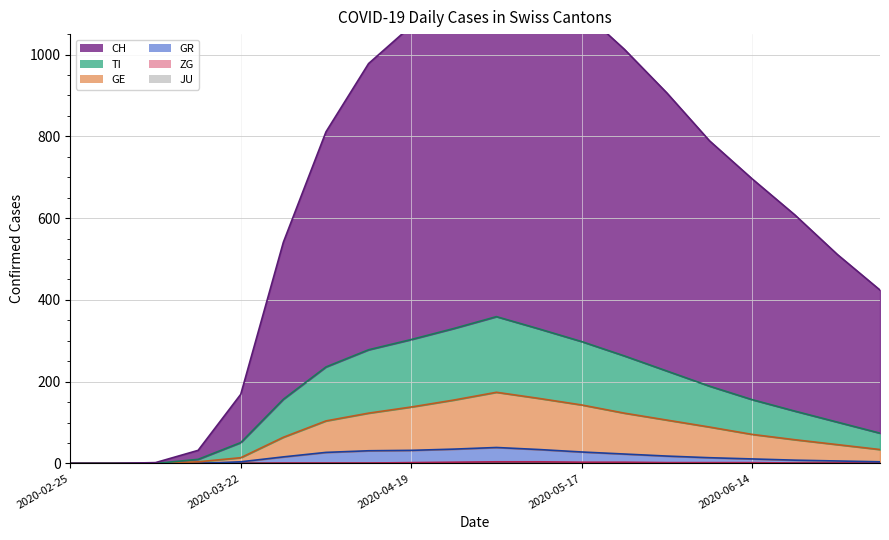

The value of TI at 2020-05-17 is 413. True or false?

False